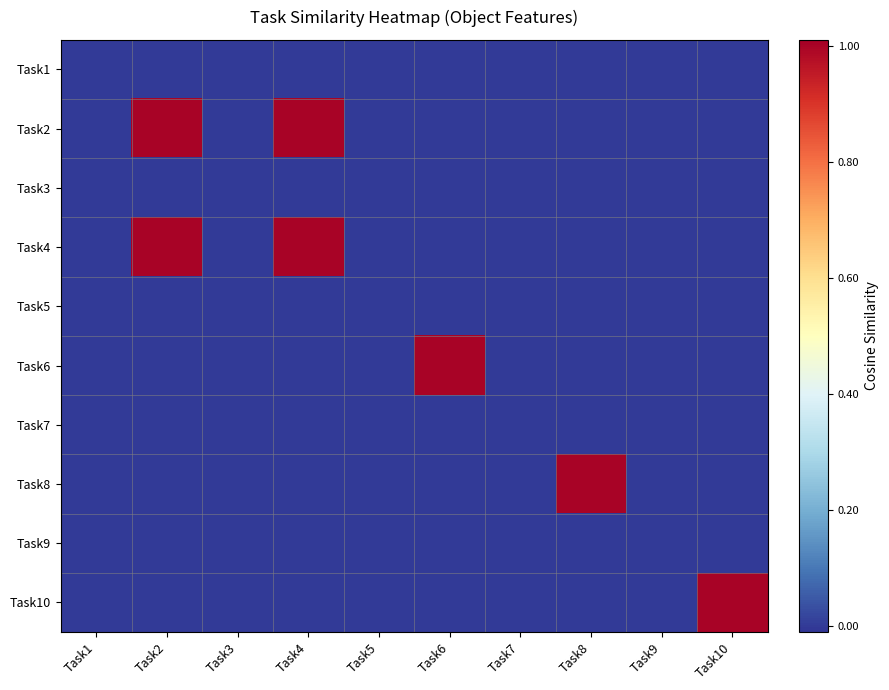

What is the difference between the highest and lowest values at Task6?

1